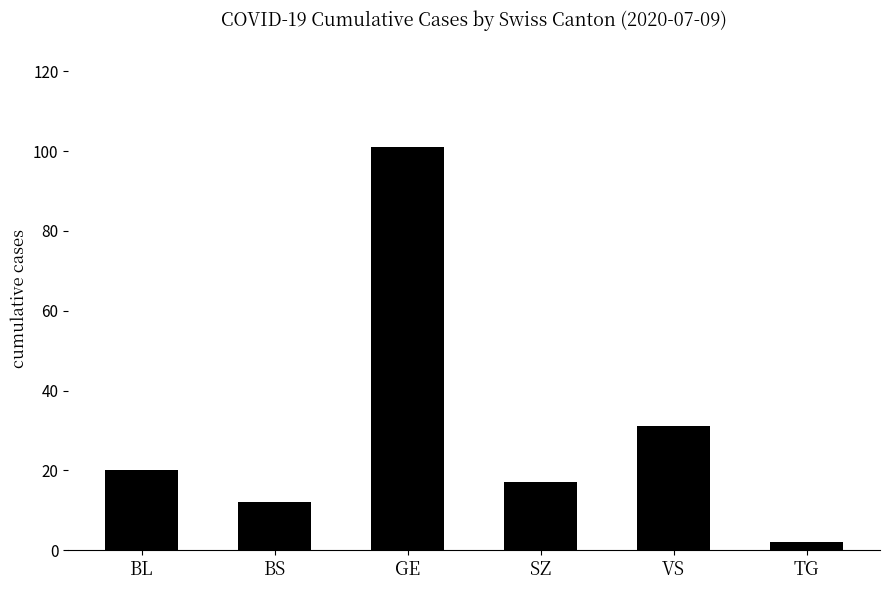

Reading left to right, list all the values displayed in this chart.

20	12	101	17	31	2